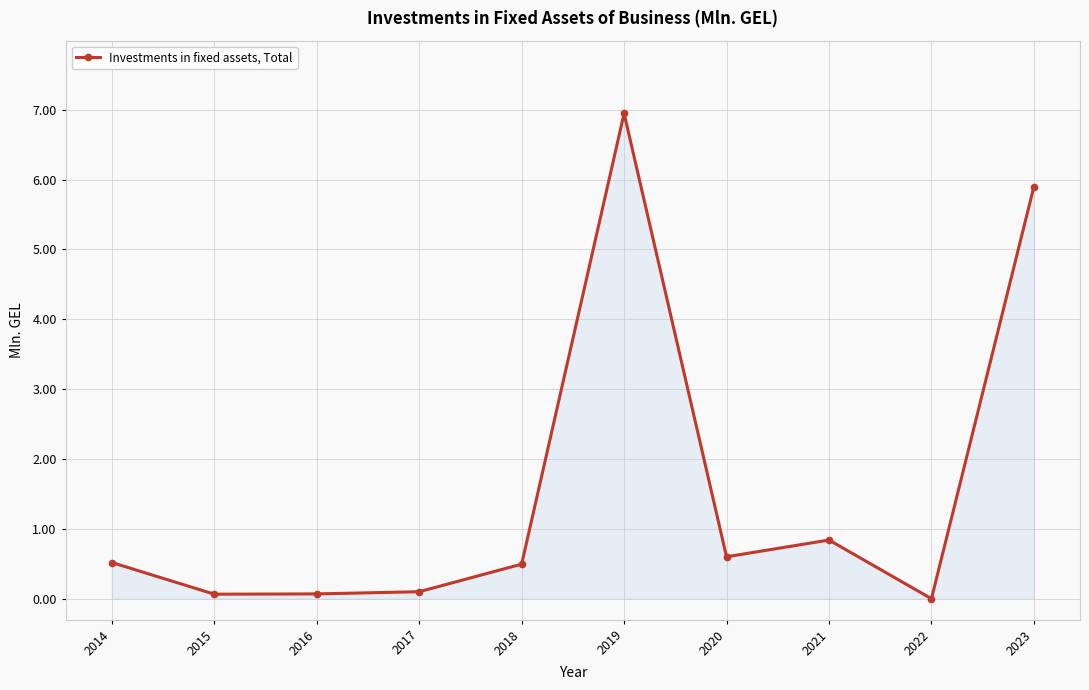

True or false: the data has more than 1 interior local peaks.

True